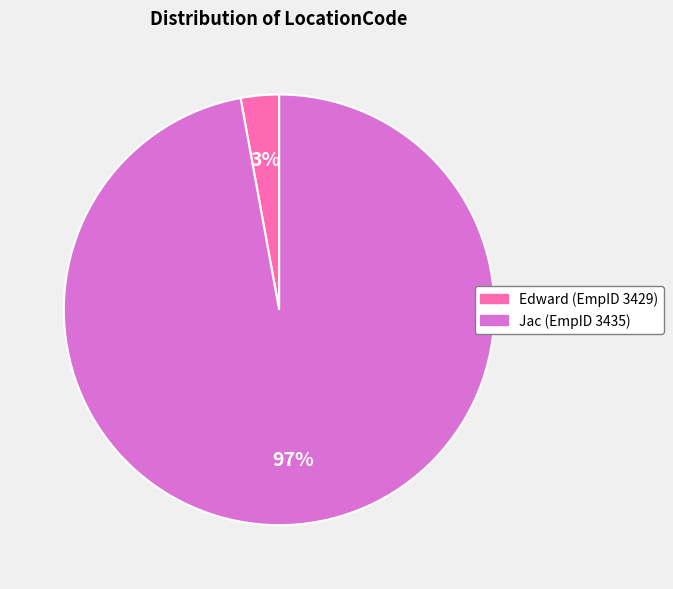

Rank the categories by value from lowest to highest.

Edward (EmpID 3429), Jac (EmpID 3435)